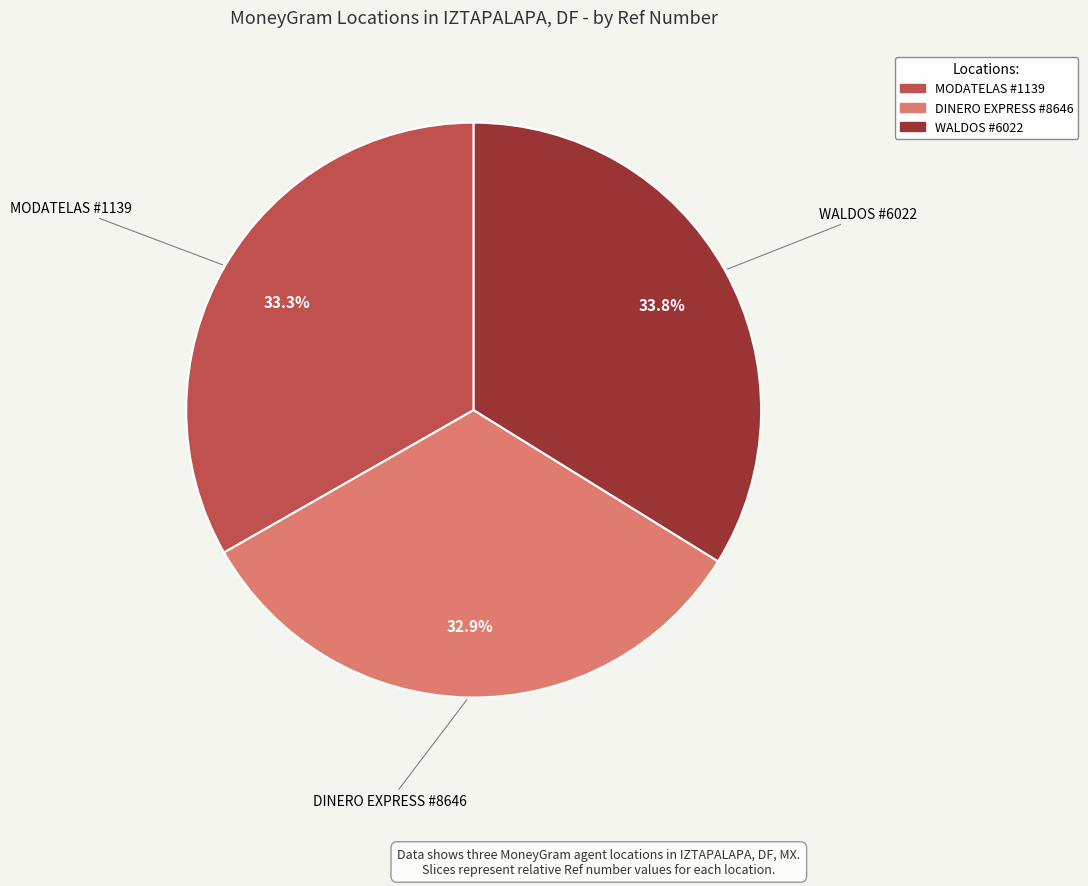

Is there a majority slice in this chart?

No